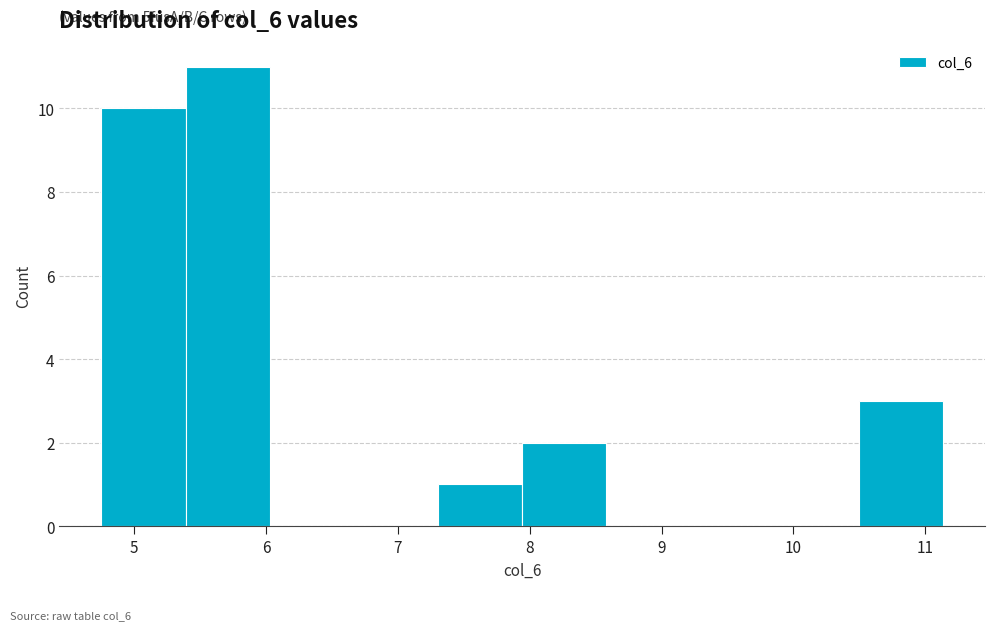

Which range on the x-axis has the tallest bar?

5.4 to 6.0